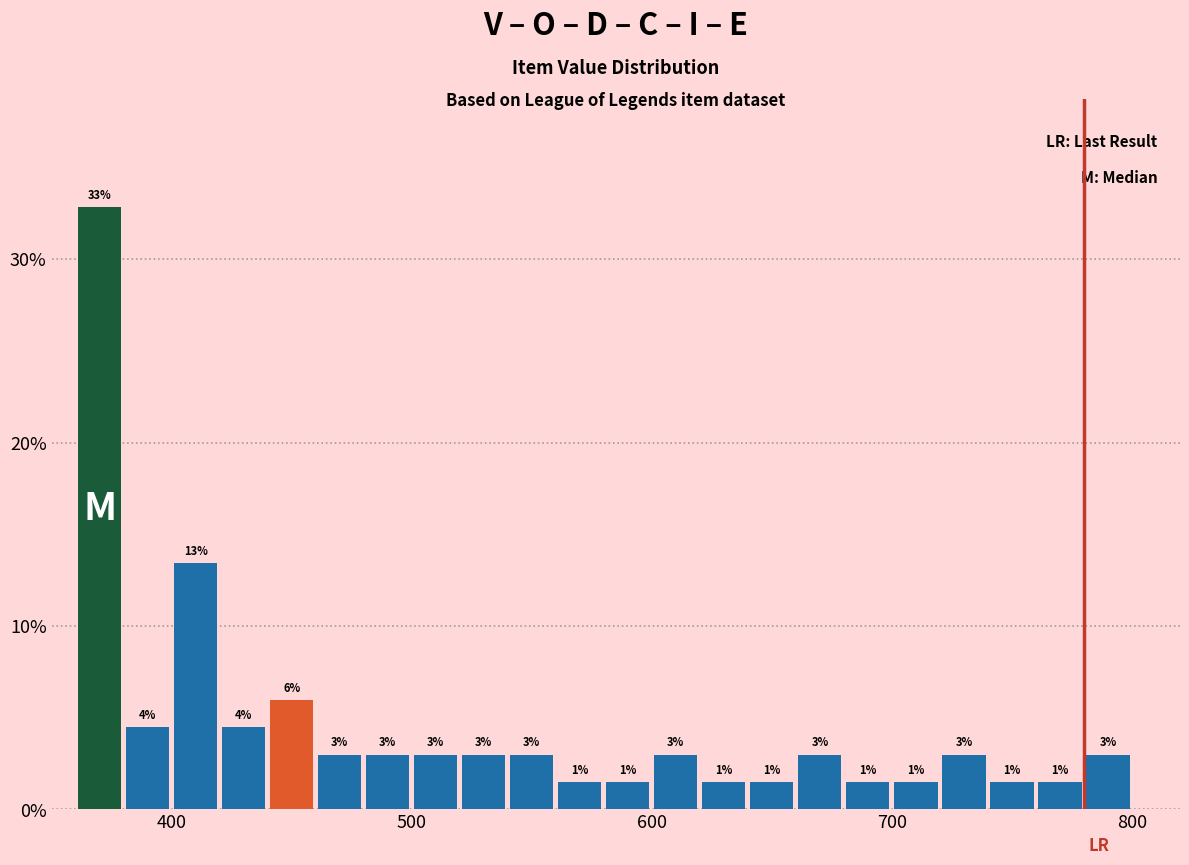

Around what value on the x-axis is the tallest bar? Give the approximate position of its centre, as read against the axis.

370